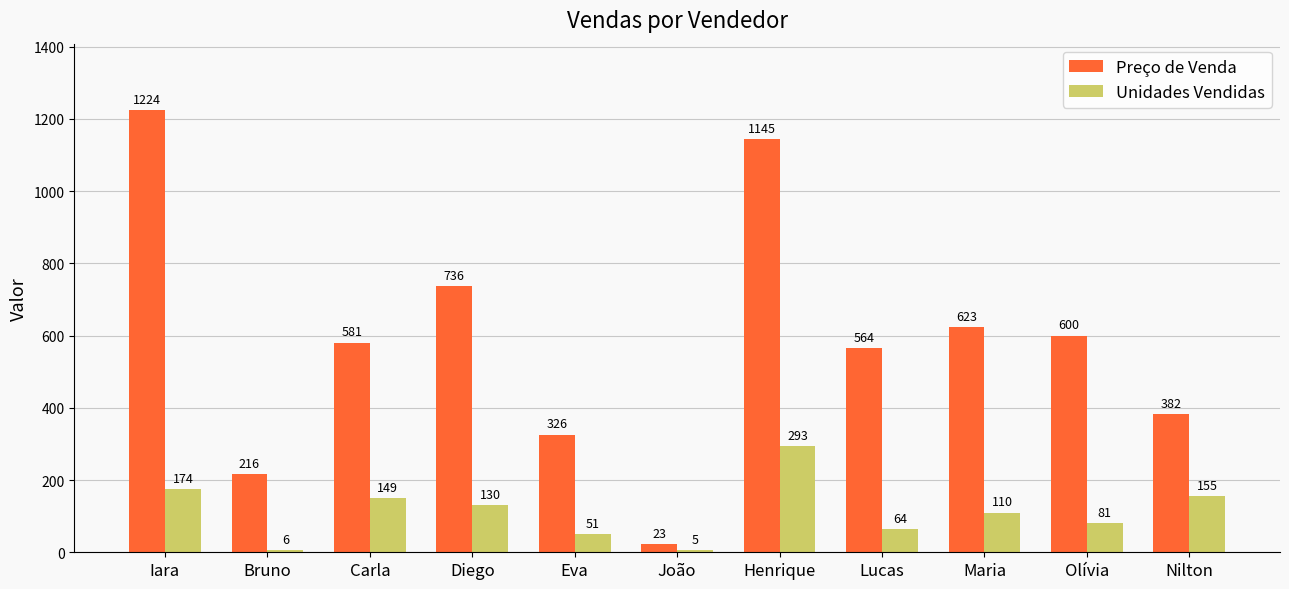

Which series has the largest range (max minus min)?

Preço de Venda